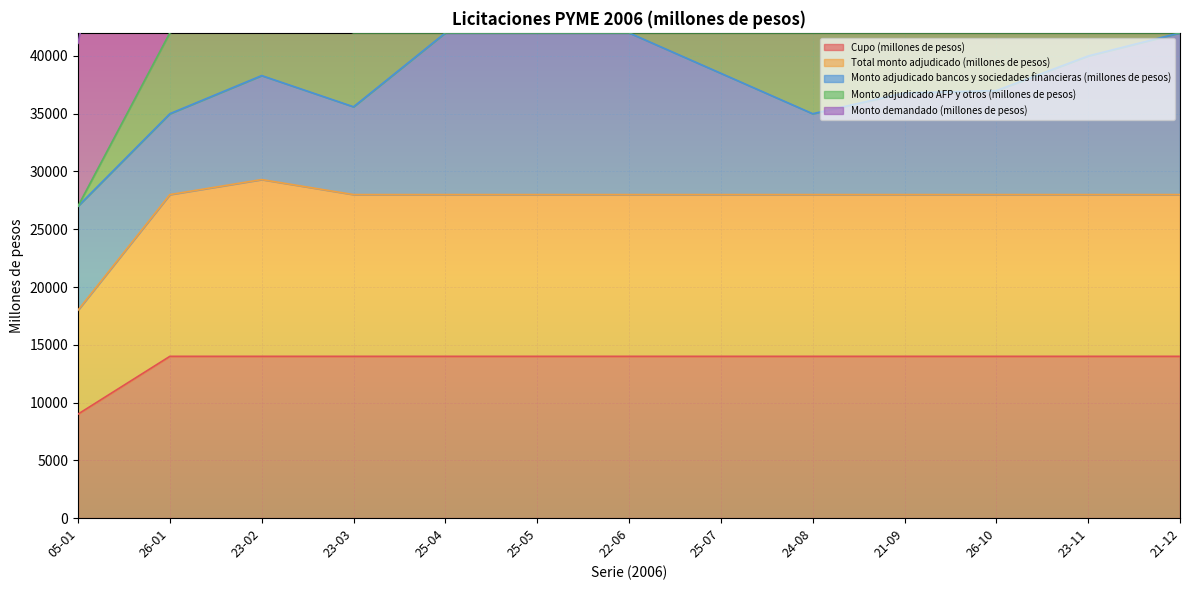

At which label is Cupo (millones de pesos) closest to 11500?

05-01